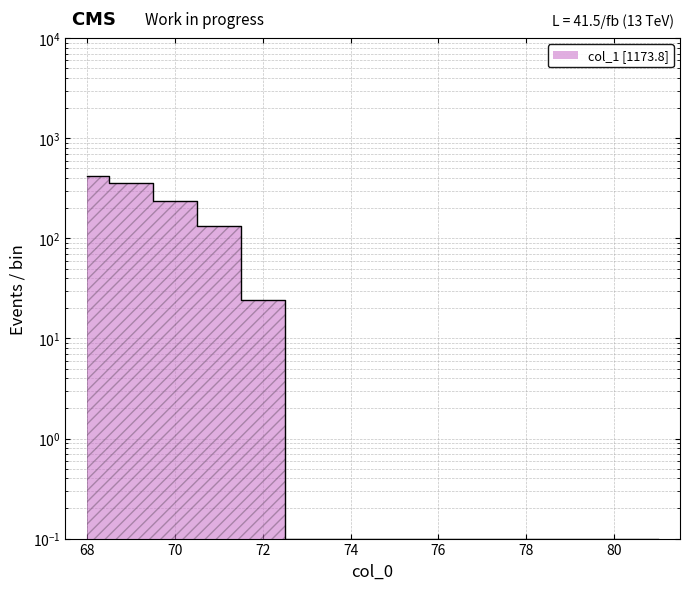

How many lines are shown in the chart?

1